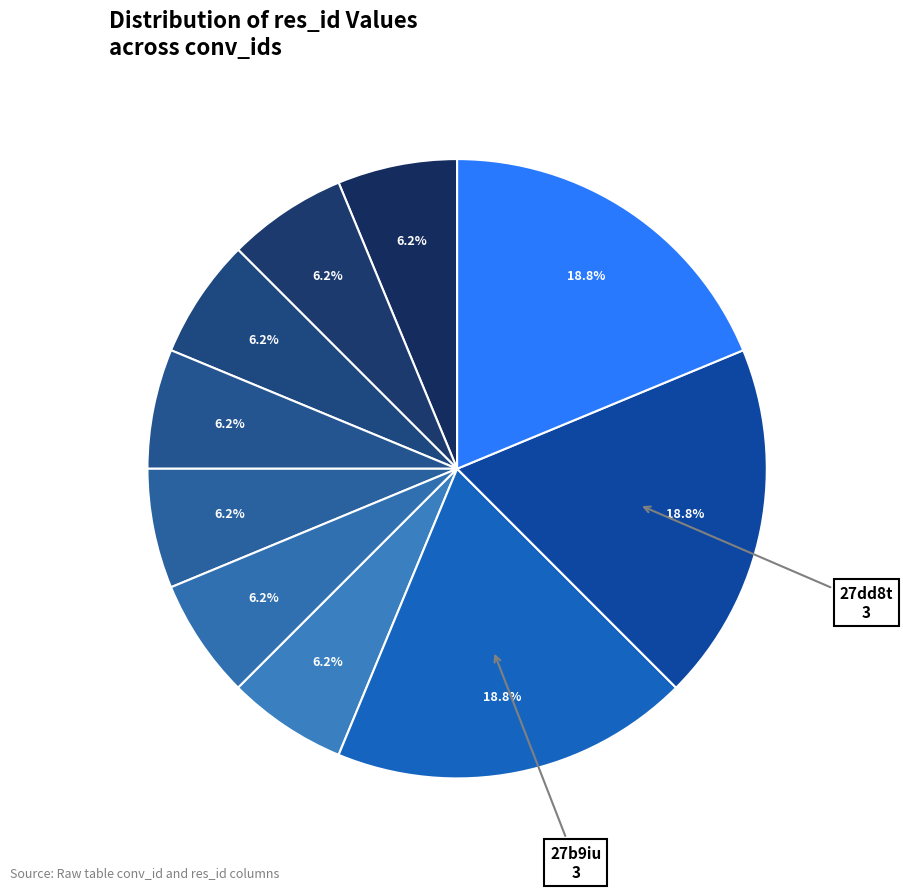

How many segments does this pie chart have?

10